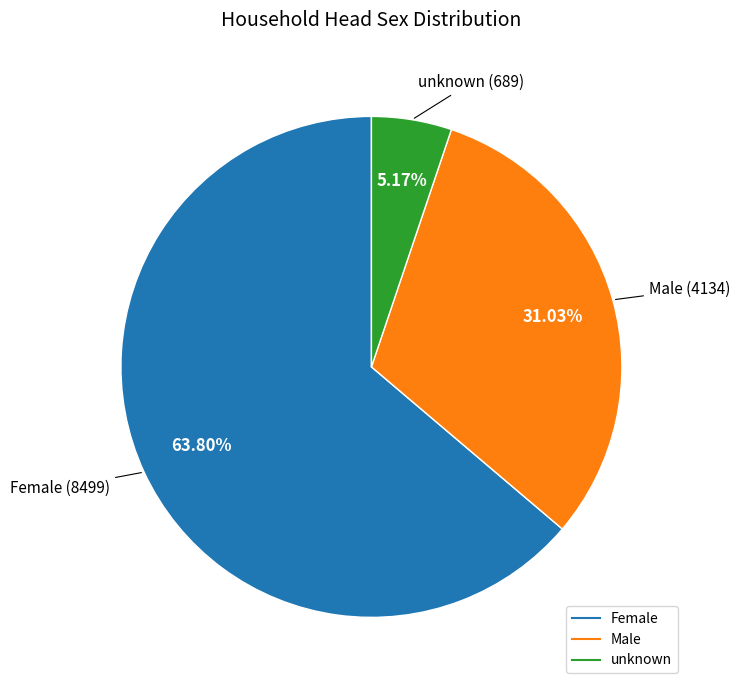

What is the largest slice in the pie chart?

Female